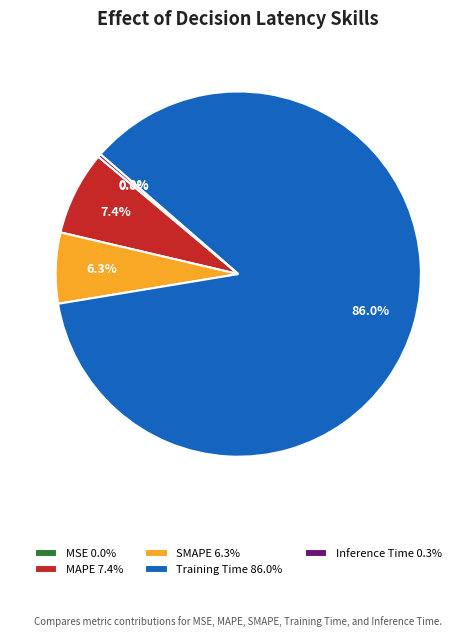

Which slice represents more than half of the pie?

Training Time